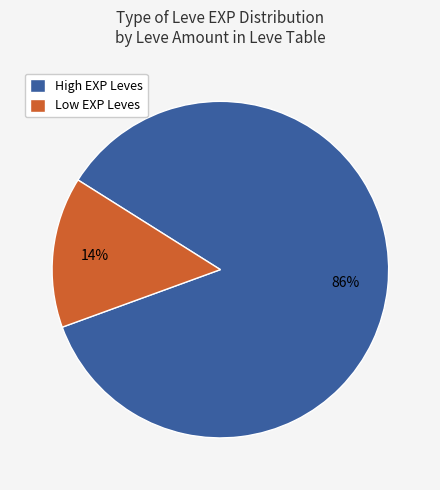

Is it true that High EXP Leves is 96% of the pie?

False